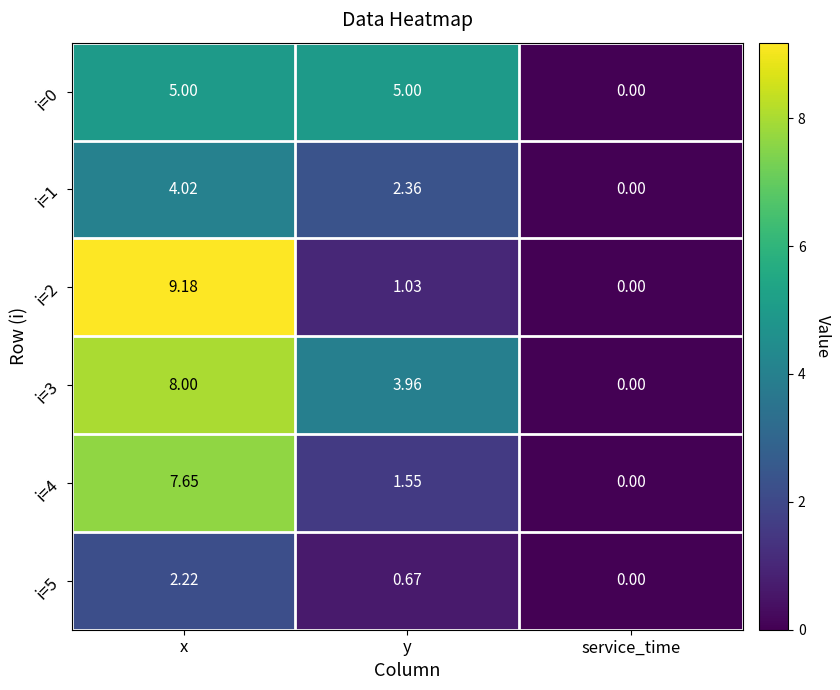

Which category has the lowest value in the i=5 series?

service_time